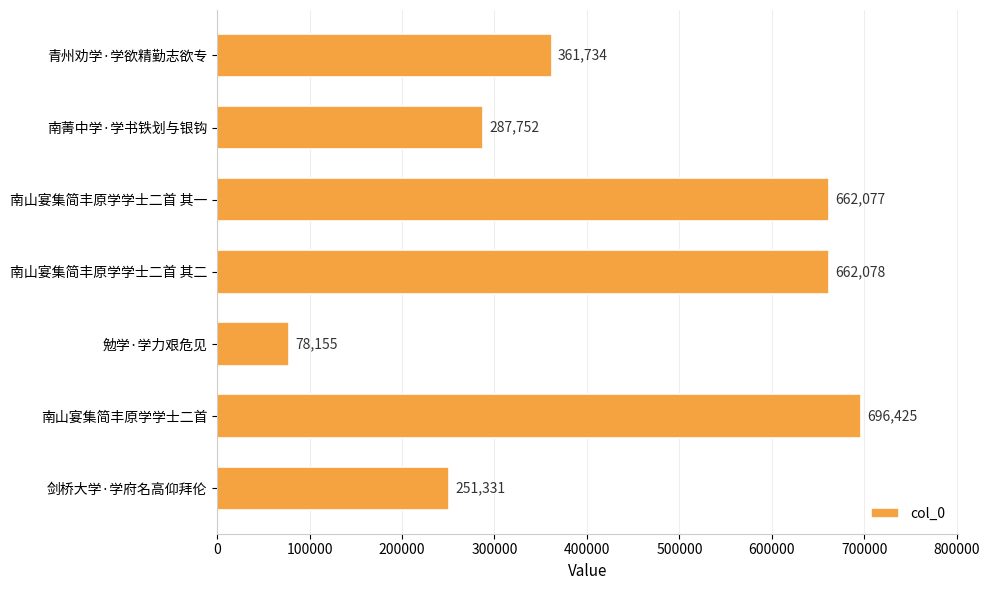

Rank the categories by value from lowest to highest.

勉学·学力艰危见, 剑桥大学·学府名高仰拜伦, 南菁中学·学书铁划与银钩, 青州劝学·学欲精勤志欲专, 南山宴集简丰原学学士二首 其一, 南山宴集简丰原学学士二首 其二, 南山宴集简丰原学学士二首